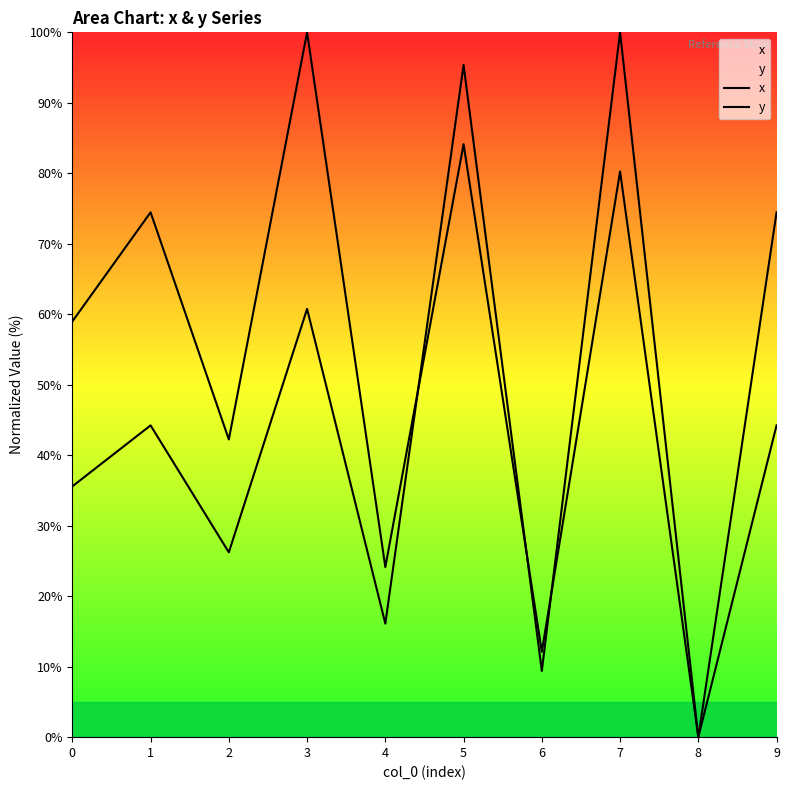

How many lines are shown in the chart?

2